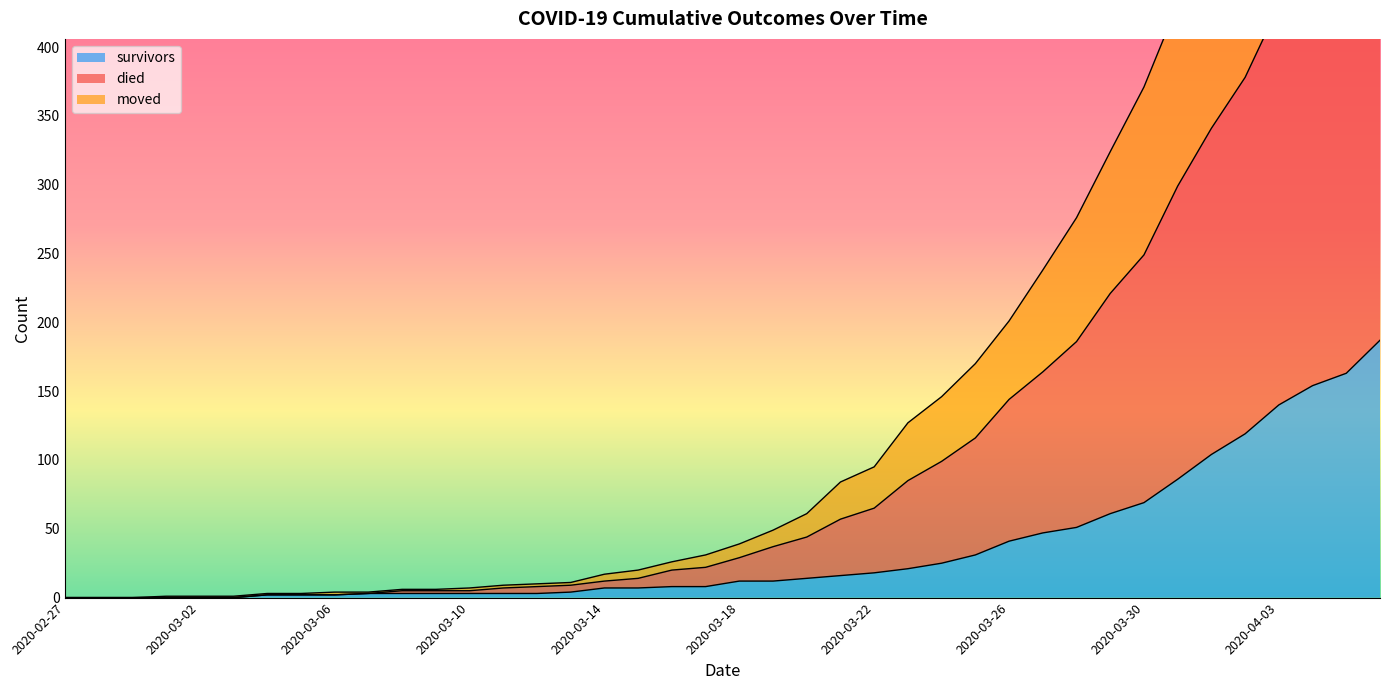

How many lines are shown in the chart?

3